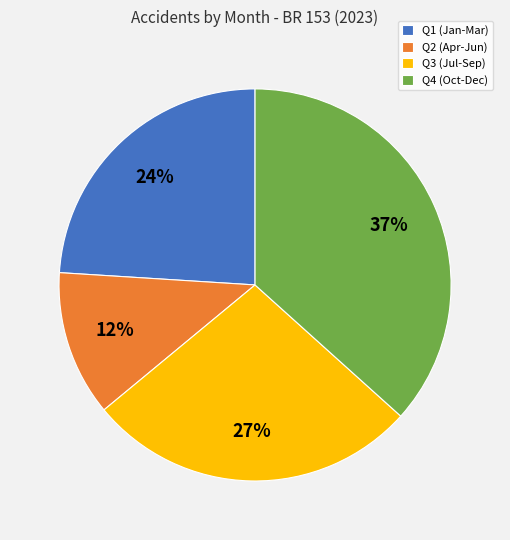

How many segments does this pie chart have?

4